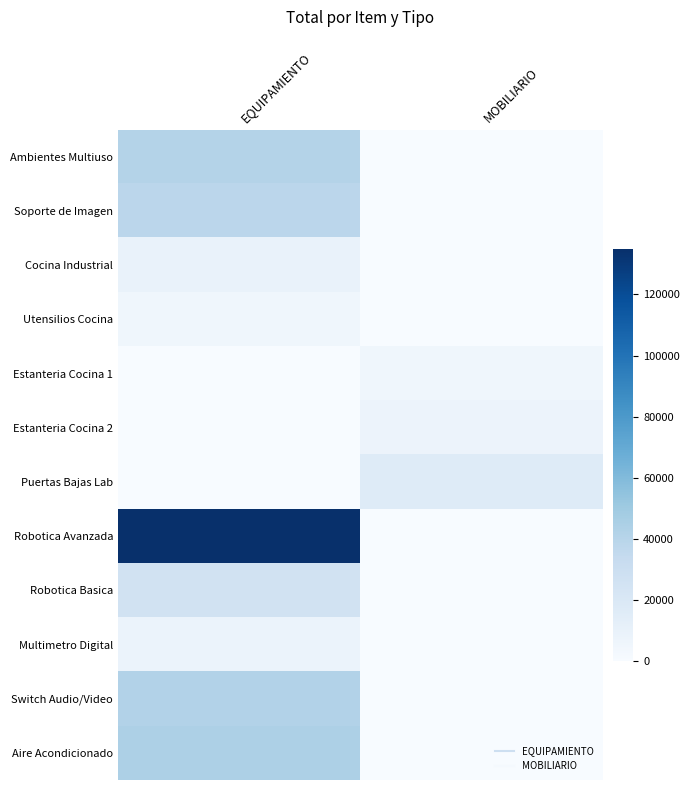

Between EQUIPAMIENTO and MOBILIARIO, which is larger?

EQUIPAMIENTO